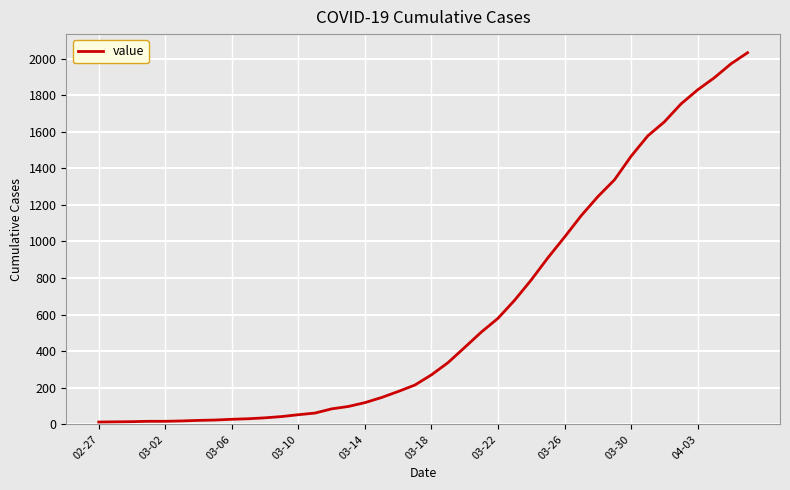

What is the greatest value displayed?

2032